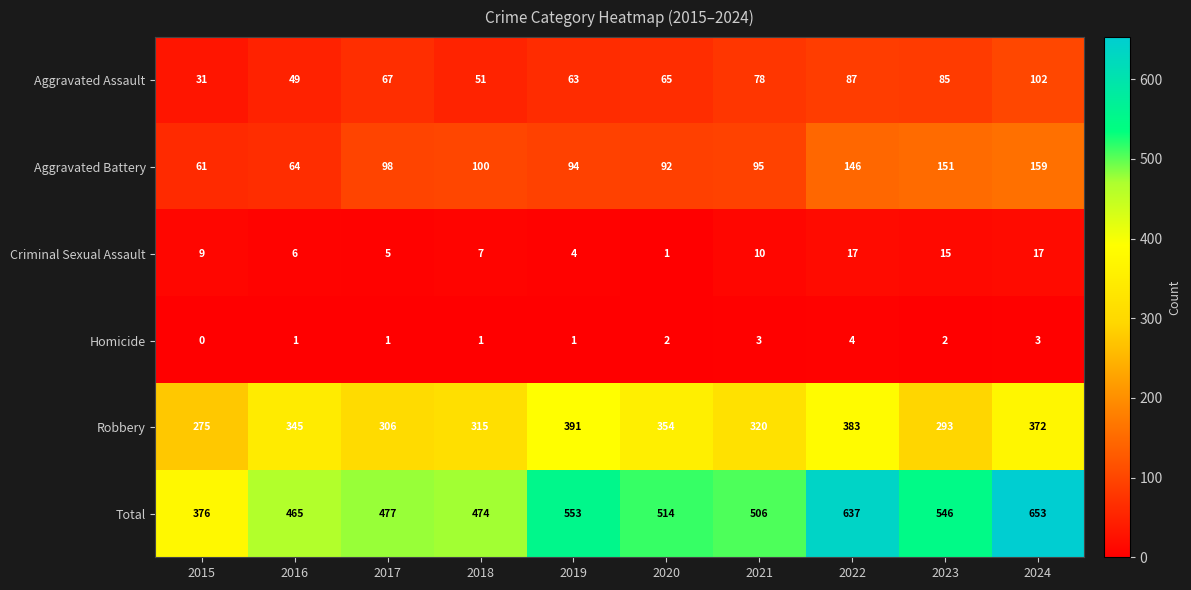

What is the difference between the maximum and minimum values in the Total series?

277